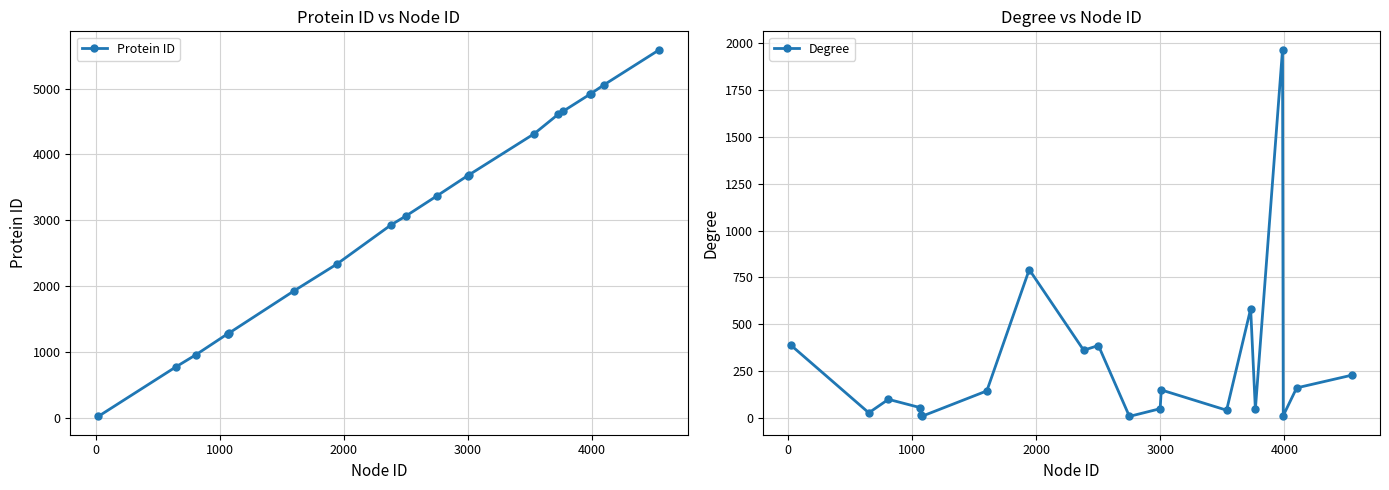

What is the average value of the Protein ID series?

3034